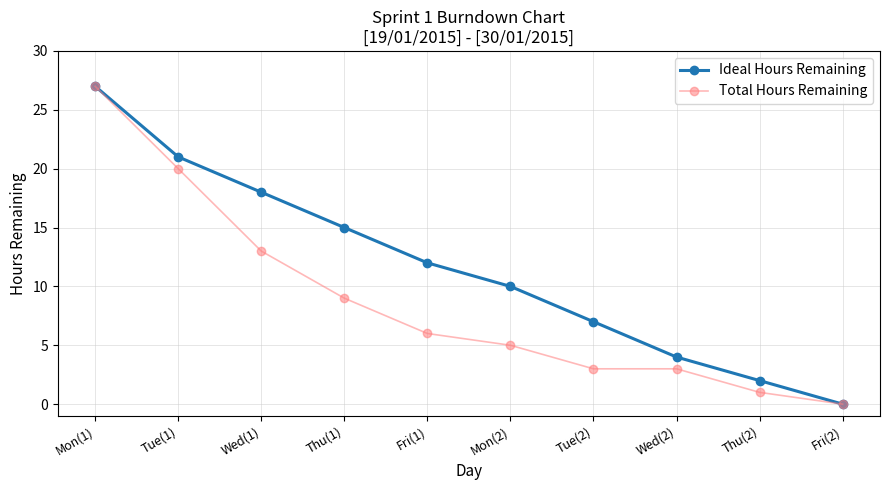

What is the label of the 7th point from the right?

Thu(1)